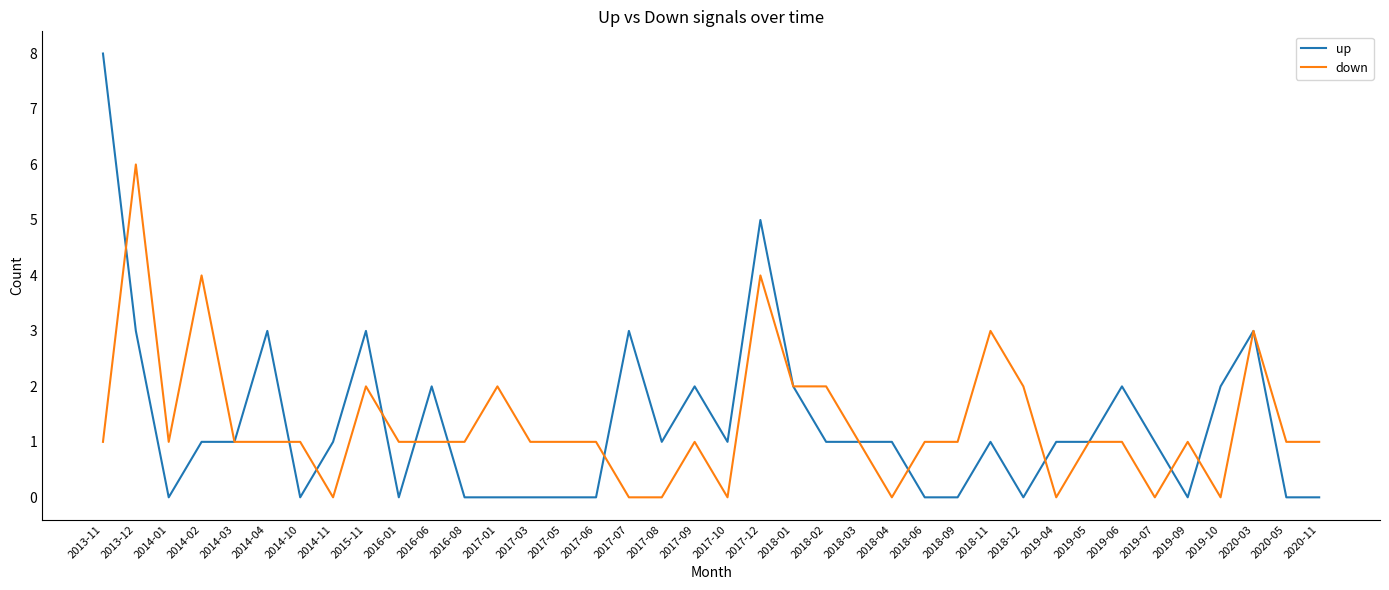

Reading left to right, list all the values displayed in this chart.

up: 2013-11=8	2013-12=3	2014-01=0	2014-02=1	2014-03=1	2014-04=3	2014-10=0	2014-11=1	2015-11=3	2016-01=0	2016-06=2	2016-08=0	2017-01=0	2017-03=0	2017-05=0	2017-06=0	2017-07=3	2017-08=1	2017-09=2	2017-10=1	2017-12=5	2018-01=2	2018-02=1	2018-03=1	2018-04=1	2018-06=0	2018-09=0	2018-11=1	2018-12=0	2019-04=1	2019-05=1	2019-06=2	2019-07=1	2019-09=0	2019-10=2	2020-03=3	2020-05=0	2020-11=0
down: 2013-11=1	2013-12=6	2014-01=1	2014-02=4	2014-03=1	2014-04=1	2014-10=1	2014-11=0	2015-11=2	2016-01=1	2016-06=1	2016-08=1	2017-01=2	2017-03=1	2017-05=1	2017-06=1	2017-07=0	2017-08=0	2017-09=1	2017-10=0	2017-12=4	2018-01=2	2018-02=2	2018-03=1	2018-04=0	2018-06=1	2018-09=1	2018-11=3	2018-12=2	2019-04=0	2019-05=1	2019-06=1	2019-07=0	2019-09=1	2019-10=0	2020-03=3	2020-05=1	2020-11=1